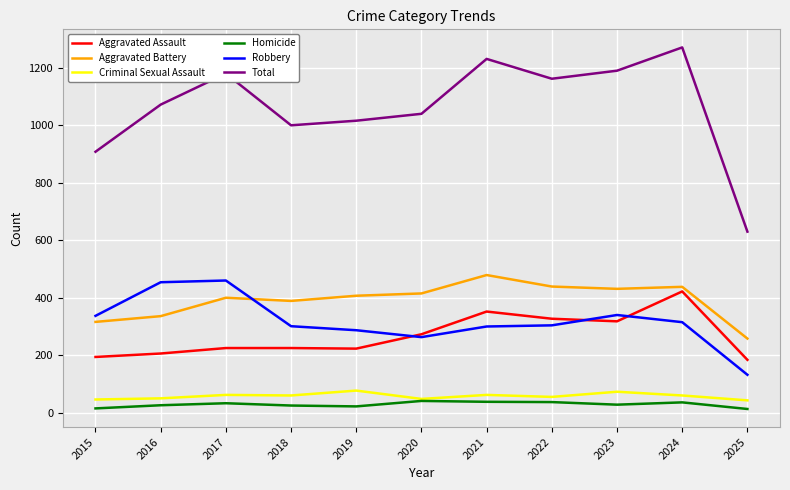

What are all the series names shown in the legend?

Aggravated Assault, Aggravated Battery, Criminal Sexual Assault, Homicide, Robbery, Total